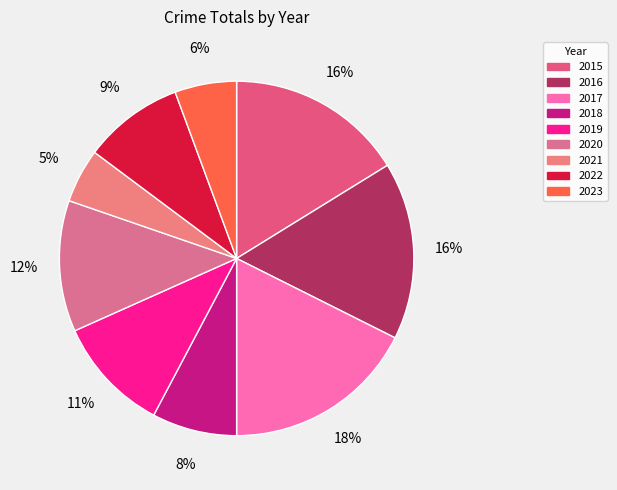

Rank the categories by value from lowest to highest.

2021, 2023, 2018, 2022, 2019, 2020, 2015, 2016, 2017